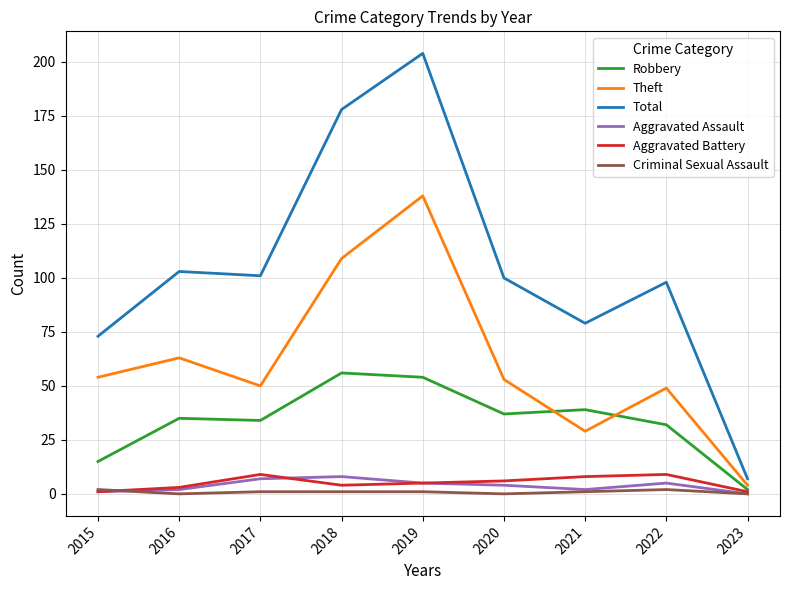

Is the value of Total at 2019 greater than the value of Aggravated Battery at 2022?

Yes